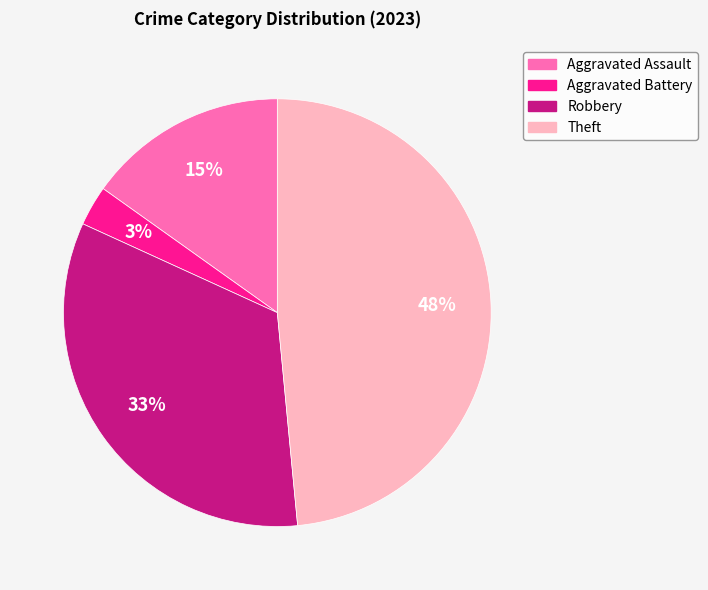

Is the sum of Aggravated Battery and Theft greater than half?

Yes